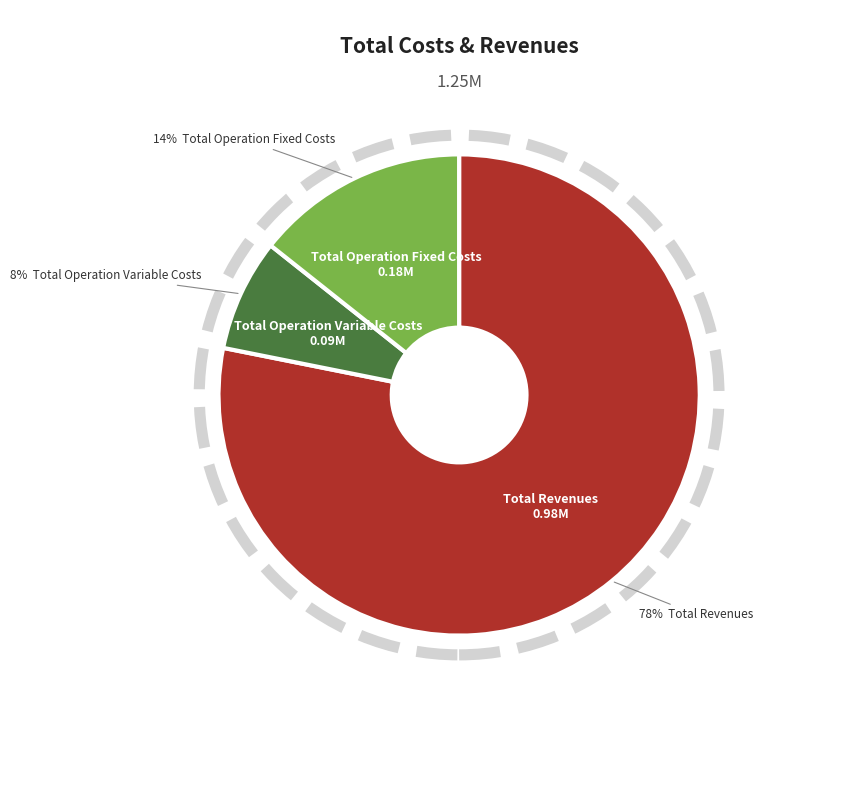

To the nearest percent, what is the average slice percentage?

33%